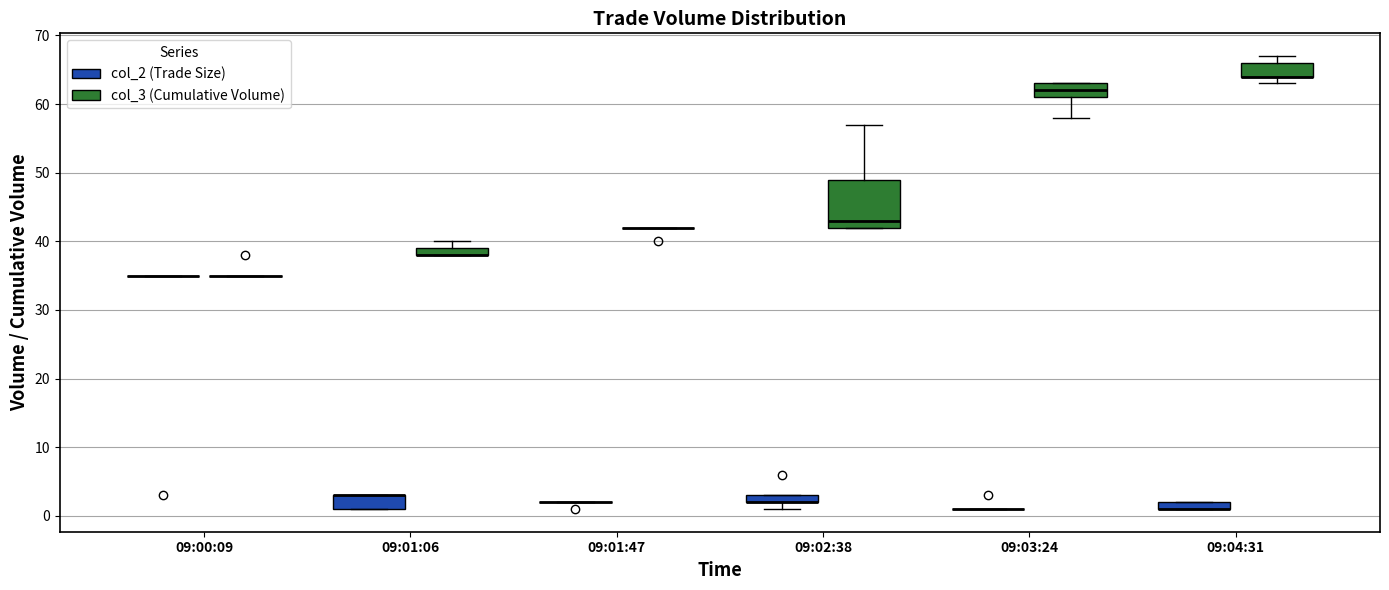

Comparing the boxes themselves (not the whiskers), which one is the tallest?

09:02:38 (col_3 (Cumulative Volume))